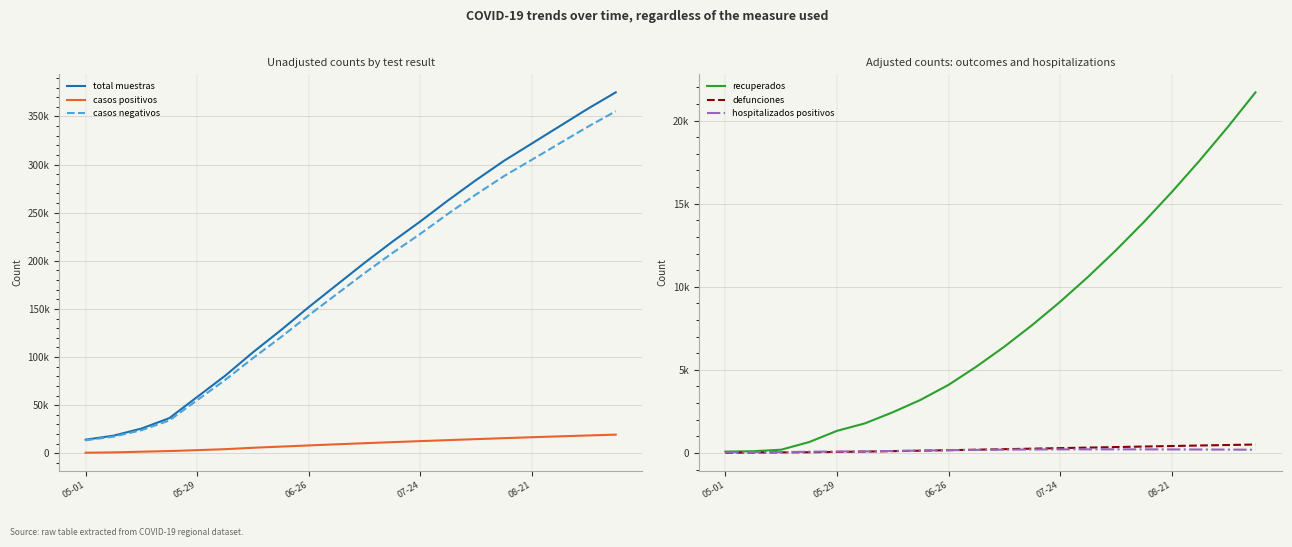

True or false: hospitalizados positivos and defunciones cross at least once.

True